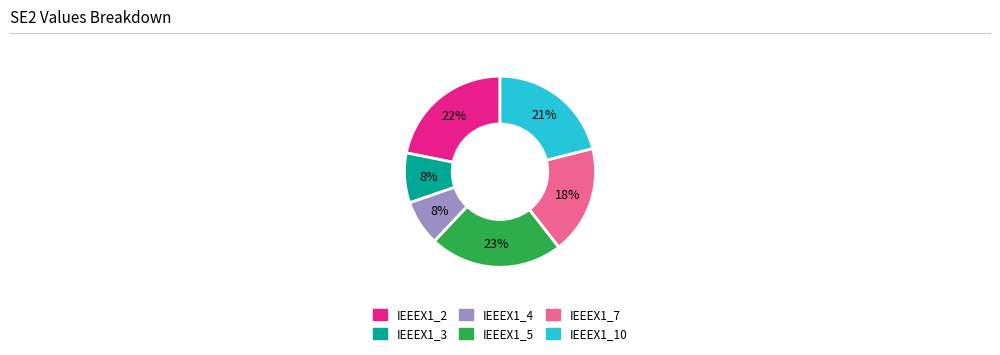

Combined, do IEEEX1_10 and IEEEX1_7 account for over 50%?

No